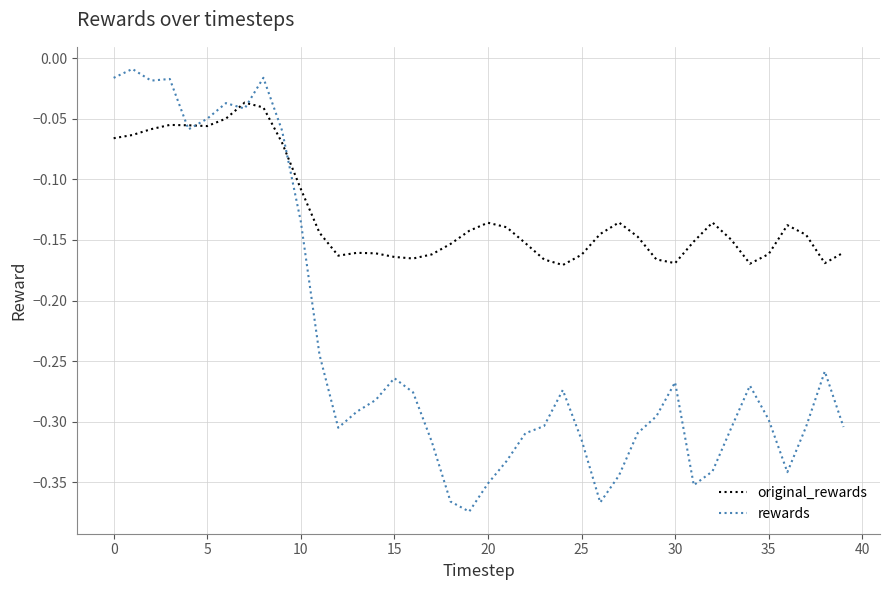

List the series in order of their overall mean, highest first.

original_rewards, rewards